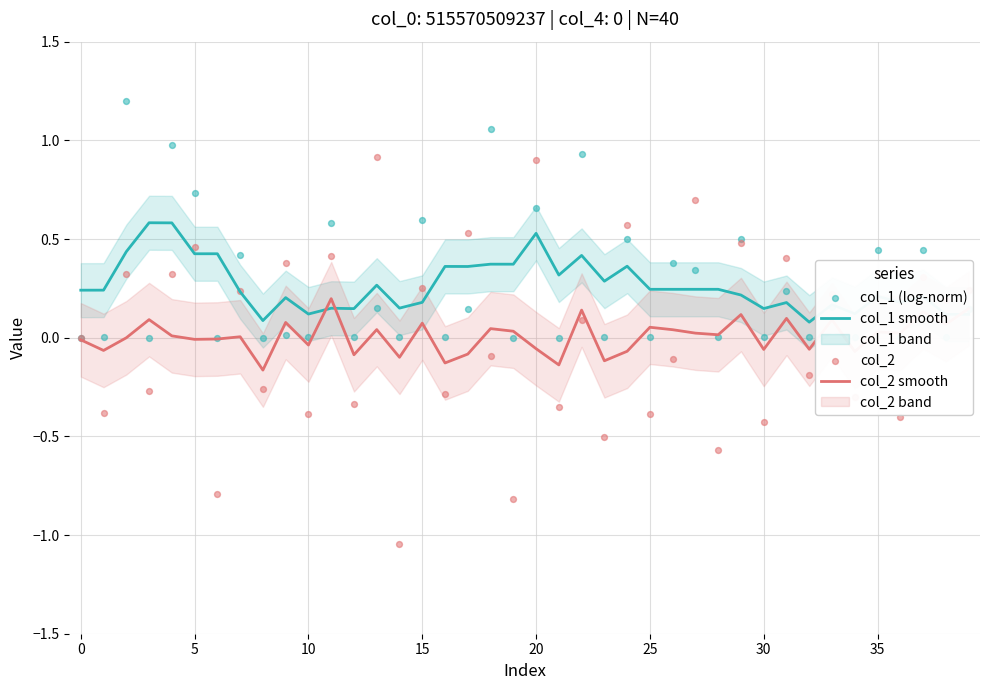

Which series has the widest spread of Y values?

col_2